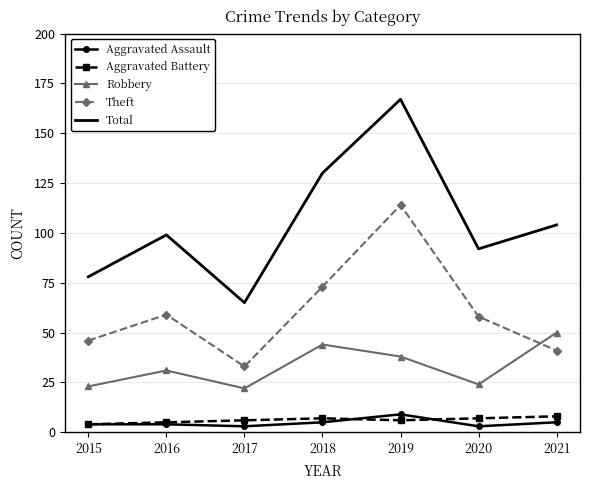

At which category does the chart reach its peak across all series?

2019